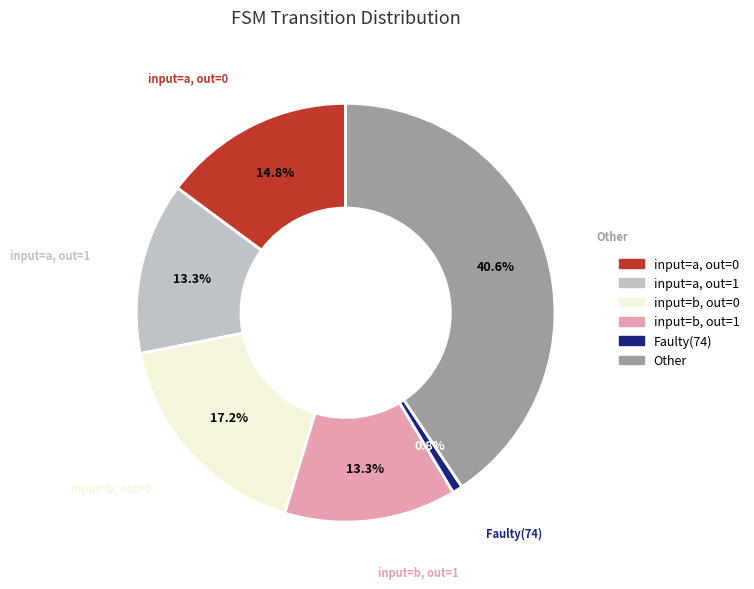

Is there a majority slice in this chart?

No